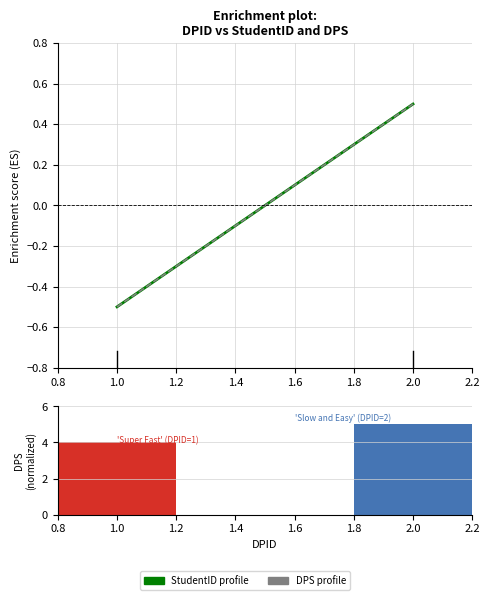

Which category has the highest value across all series?

2.0